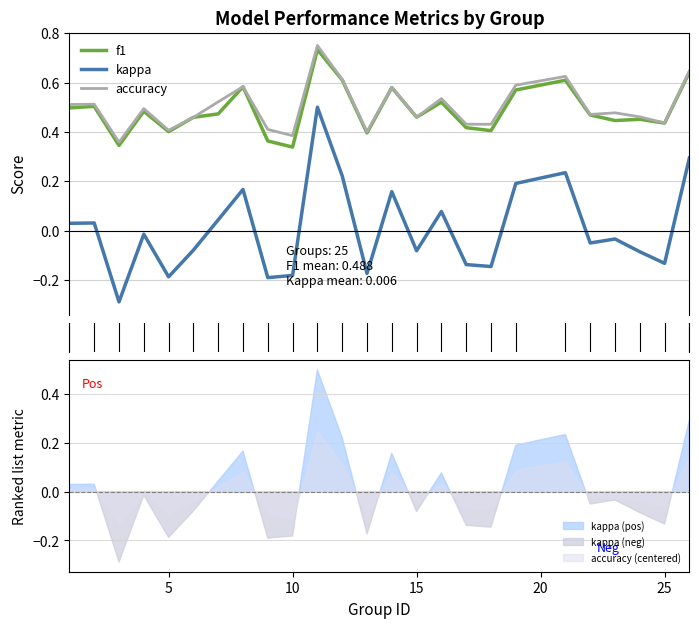

True or false: kappa and accuracy intersect in this chart.

False